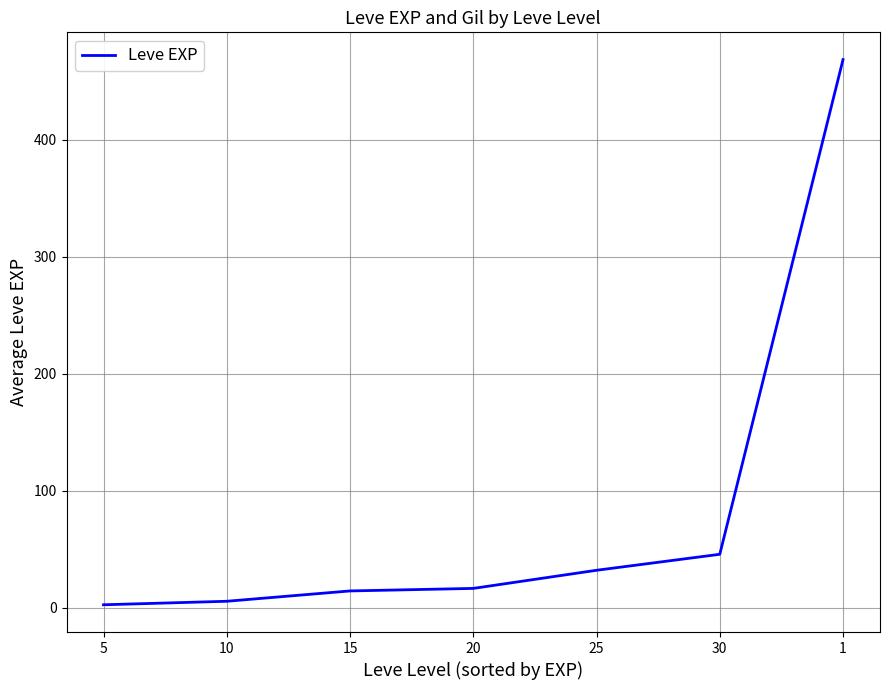

What is the average value?

83.4